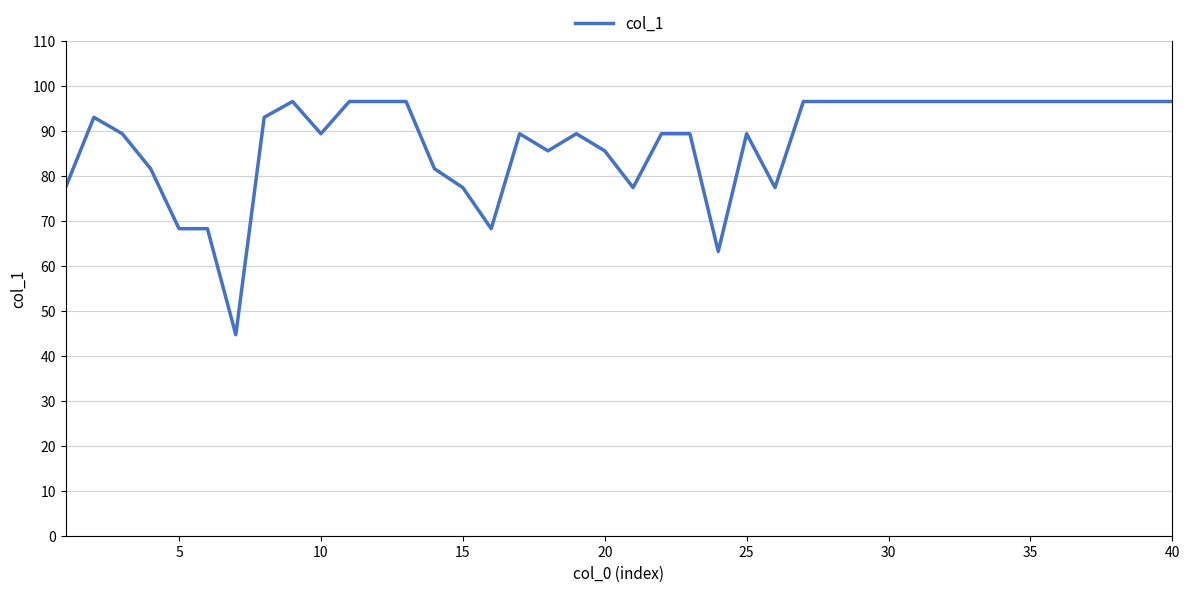

What is the maximum value shown in the chart?

96.6